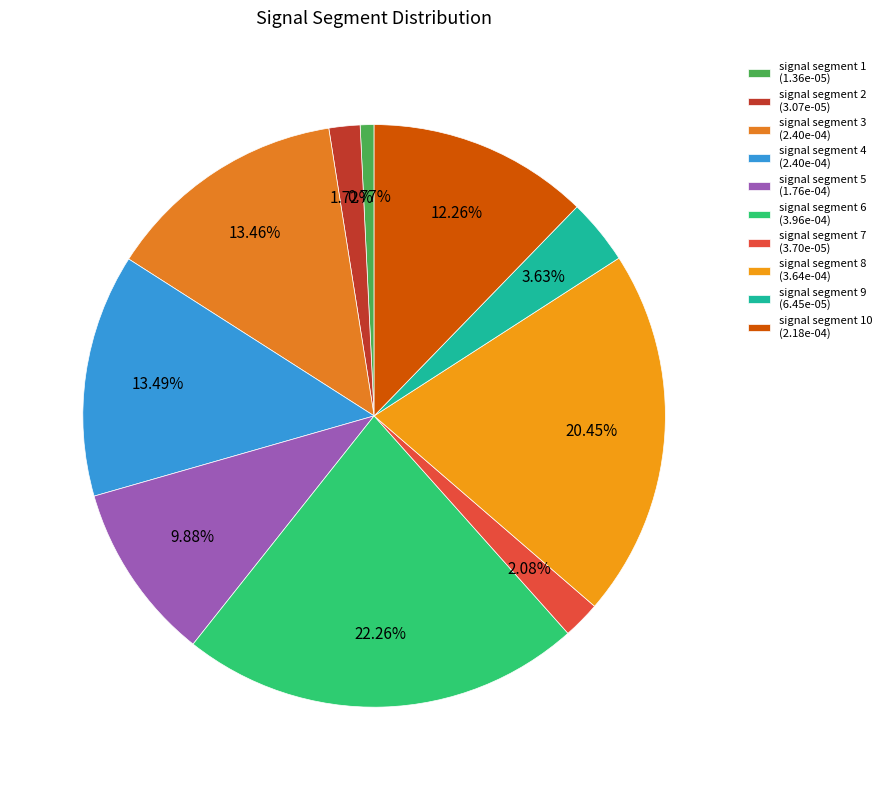

How many segments does this pie chart have?

10